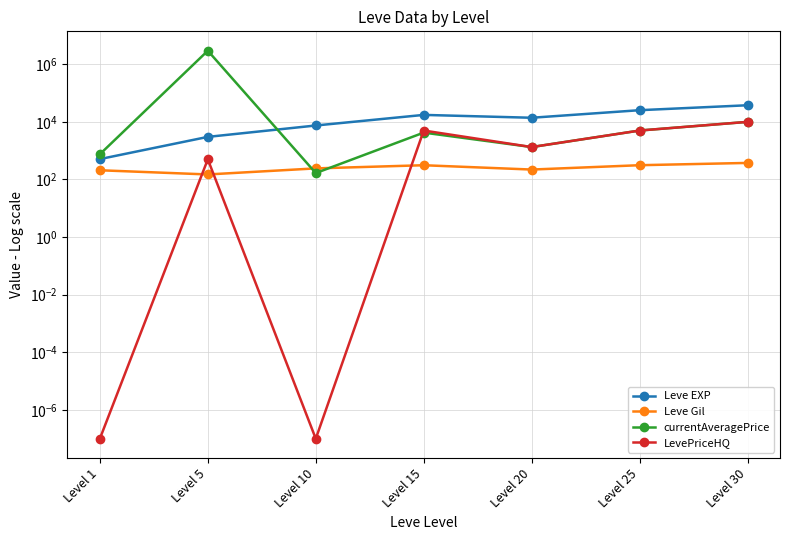

The LevePriceHQ series shows 1333.3 at Level 20. True or false?

True